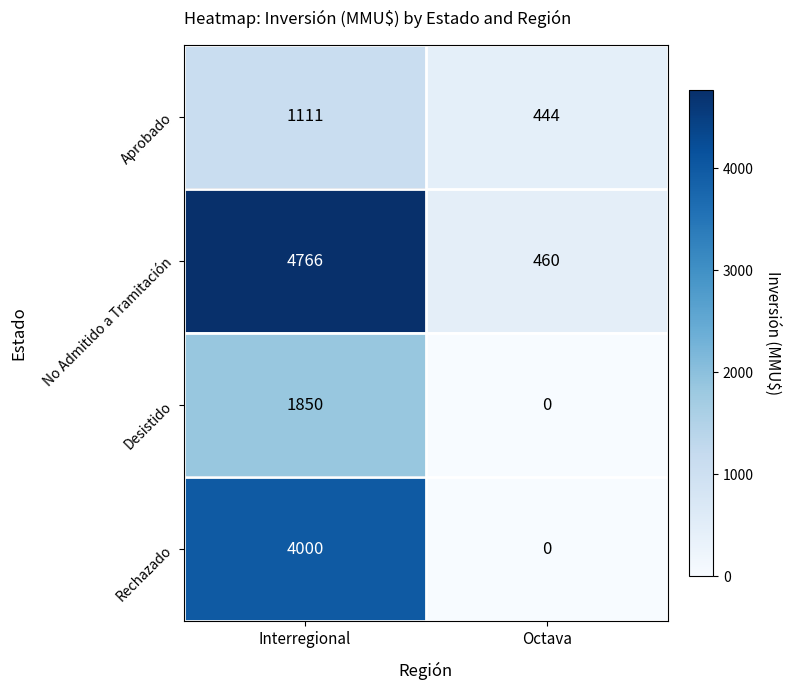

Which category has the highest value across all series?

Interregional